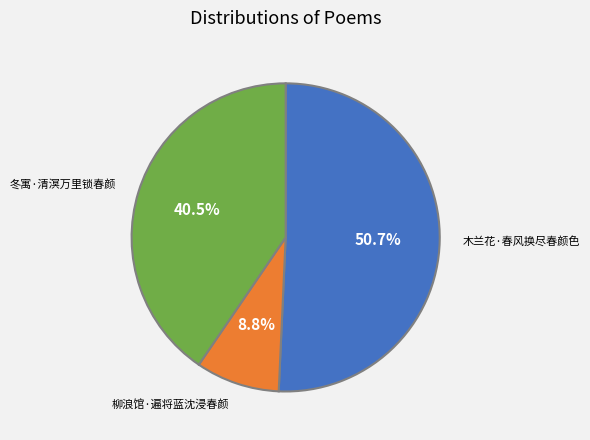

Is there a majority slice in this chart?

Yes